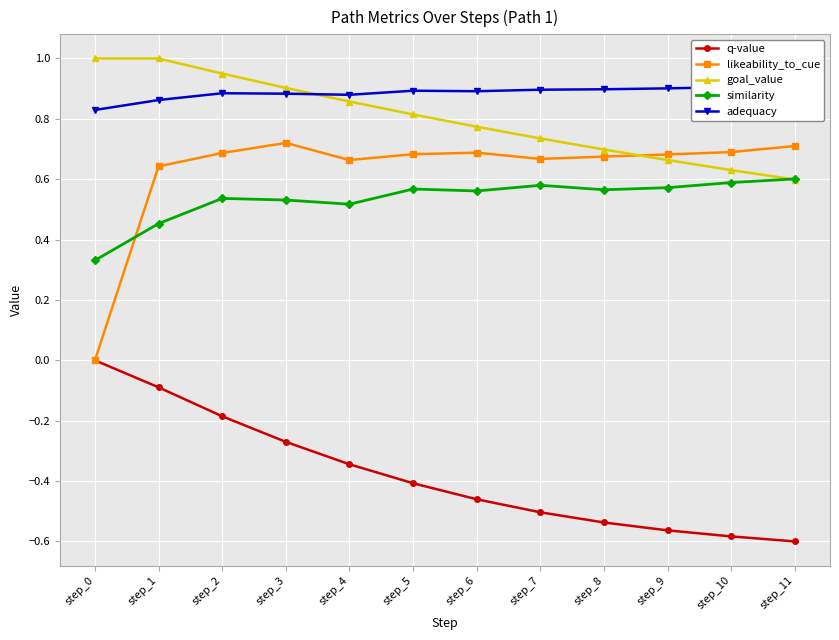

Count the likeability_to_cue values in the range 0 to 1.

12